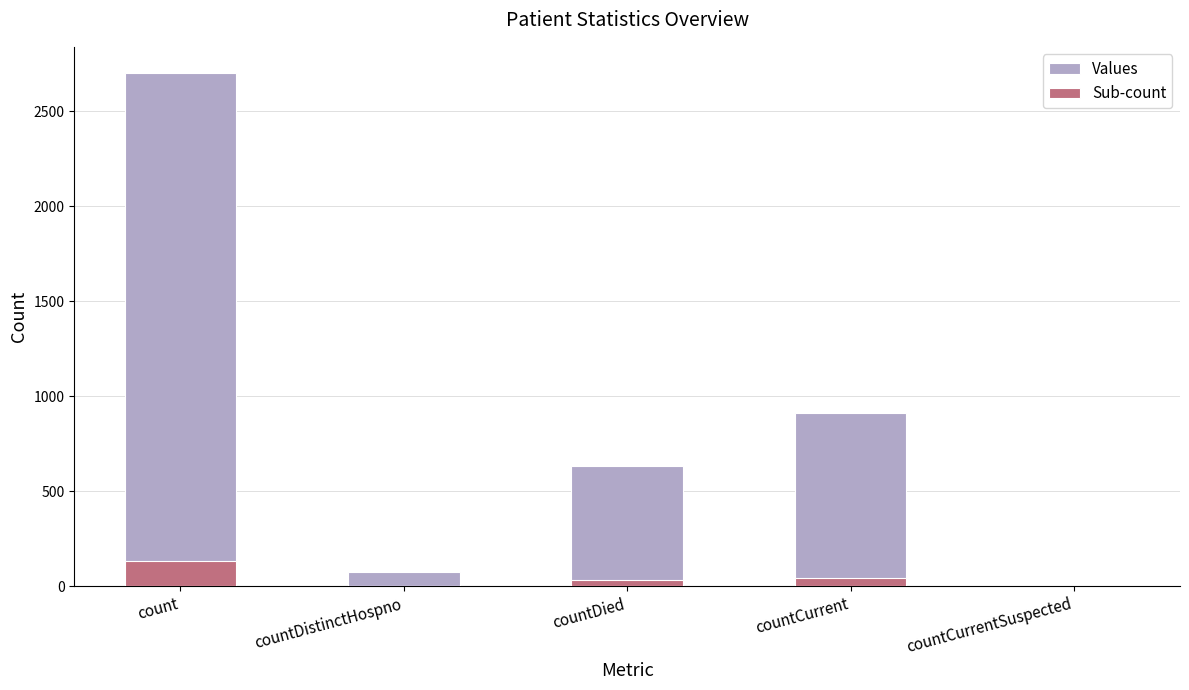

Rank the series by their average value, from highest to lowest.

Values, Sub-count